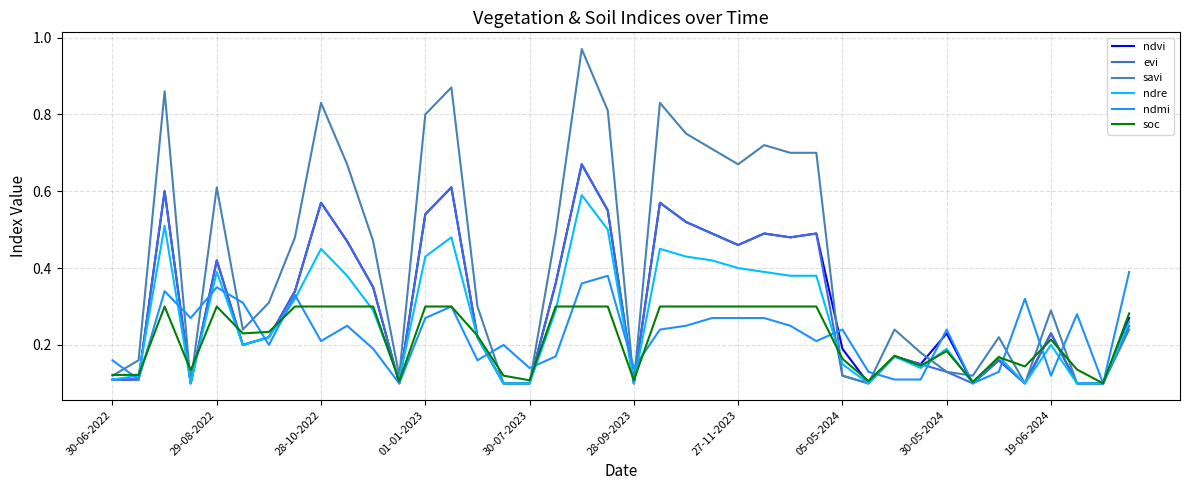

Which series has the largest range (max minus min)?

savi